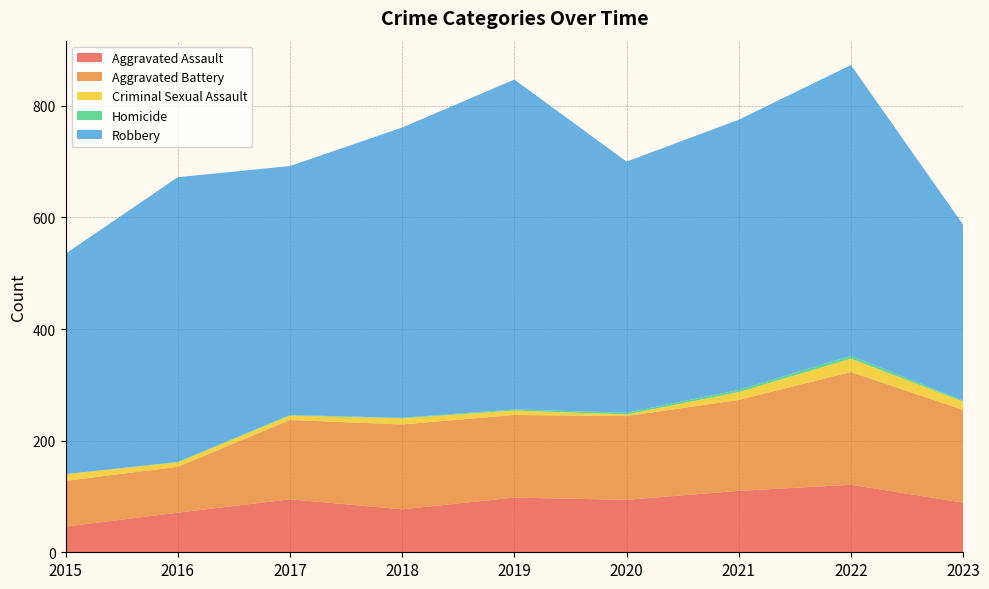

Reading left to right, extract all data points from this chart.

Aggravated Assault: 2015=46	2016=71	2017=95	2018=77	2019=98	2020=94	2021=110	2022=121	2023=89
Aggravated Battery: 2015=82	2016=82	2017=142	2018=152	2019=148	2020=150	2021=163	2022=202	2023=166
Criminal Sexual Assault: 2015=12	2016=8	2017=8	2018=11	2019=8	2020=3	2021=14	2022=24	2023=15
Homicide: 2015=0	2016=1	2017=1	2018=1	2019=2	2020=3	2021=4	2022=5	2023=2
Robbery: 2015=395	2016=510	2017=446	2018=520	2019=591	2020=450	2021=484	2022=521	2023=315